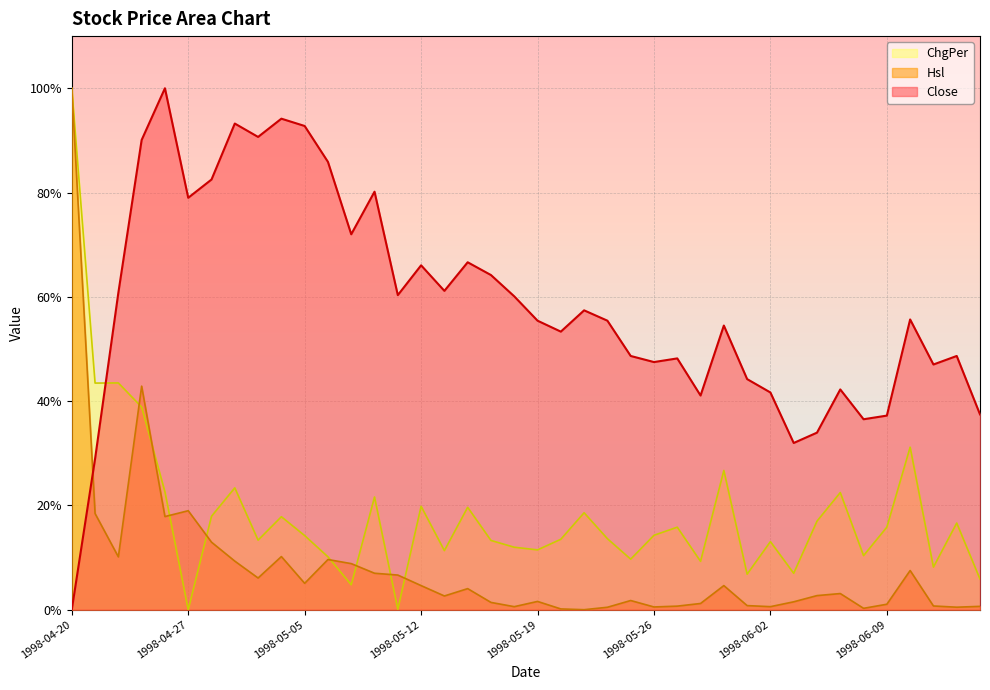

Which series has the largest total across all categories?

Close